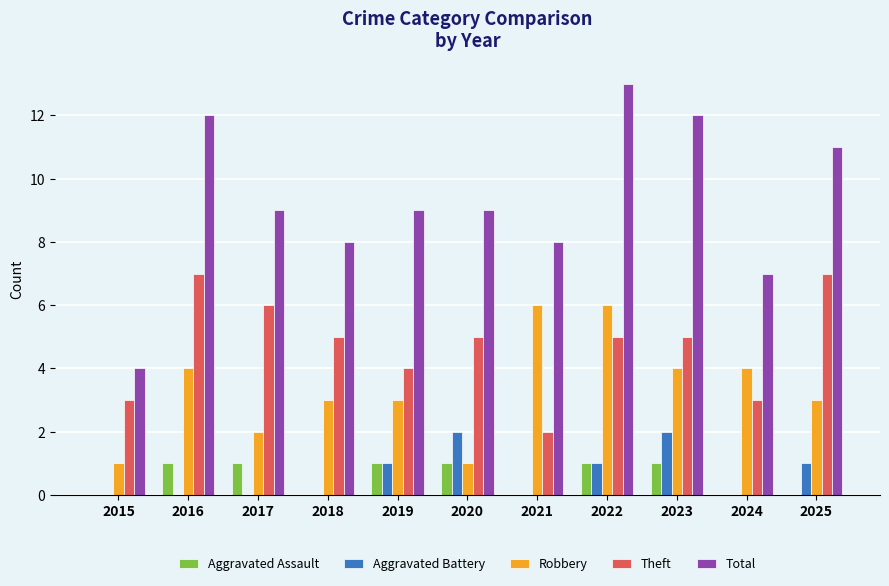

The value of Theft at 2022 is 5. True or false?

True